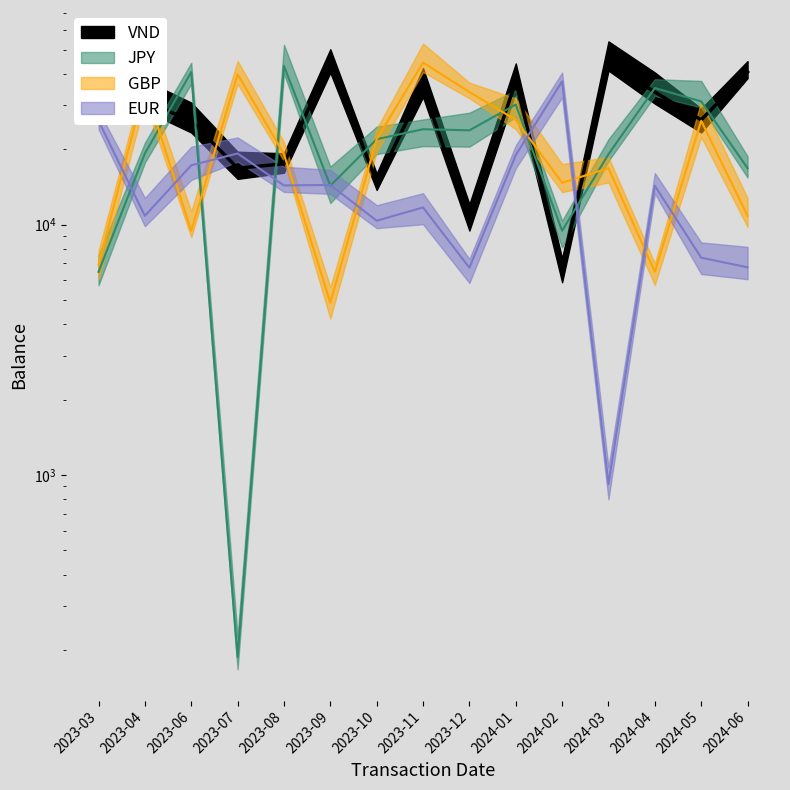

Between which two adjacent categories do JPY and VND first intersect?

2023-04 and 2023-06